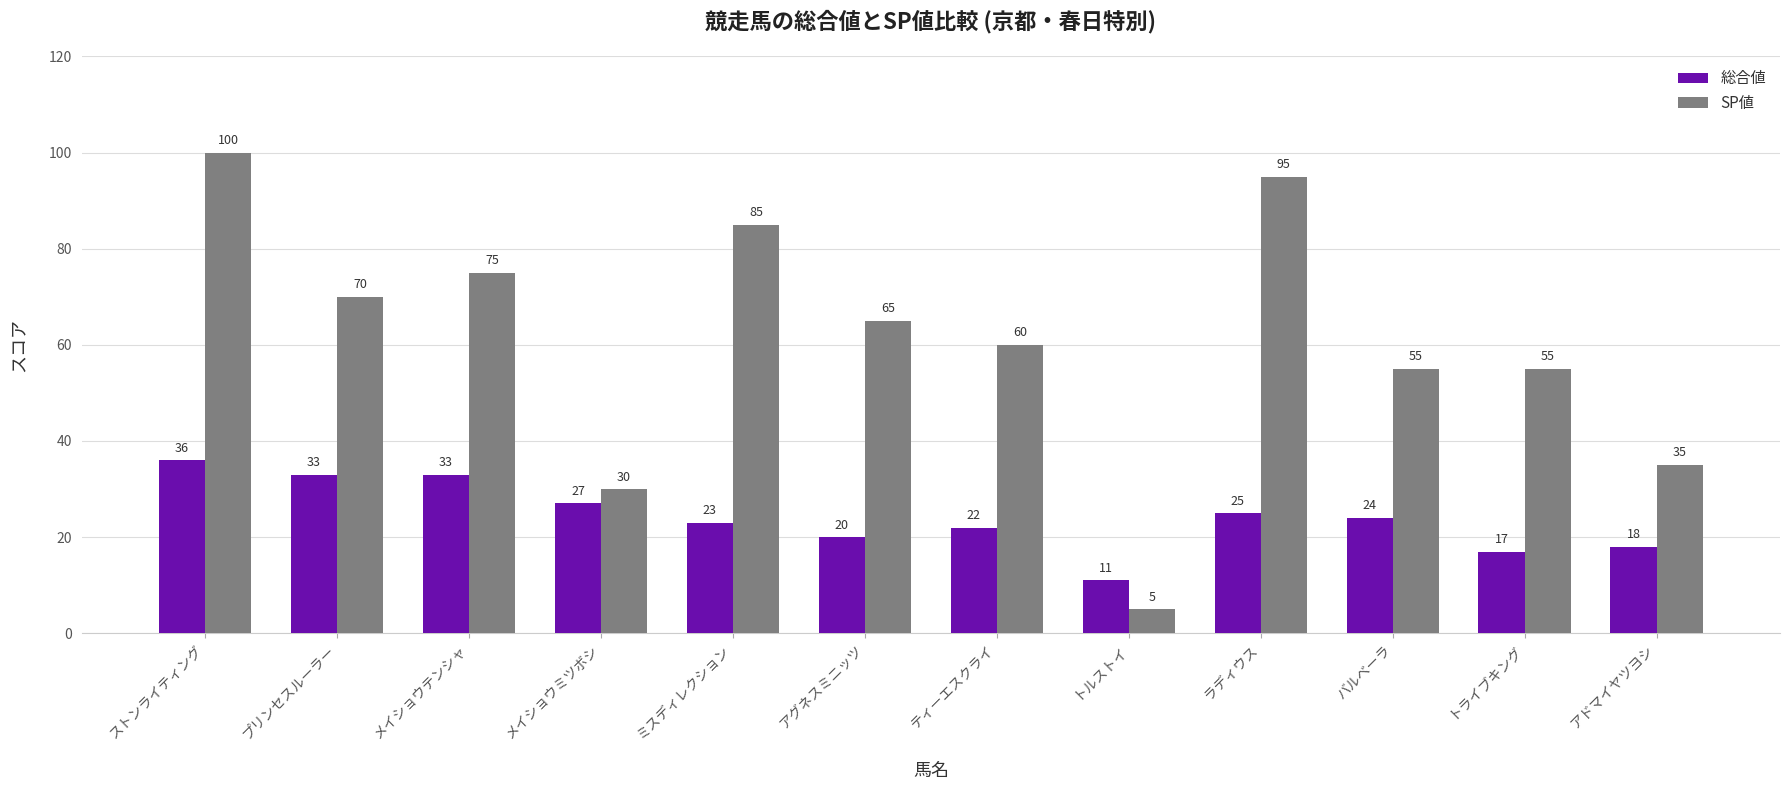

What is the label of the 4th bar from the right?

ラディウス